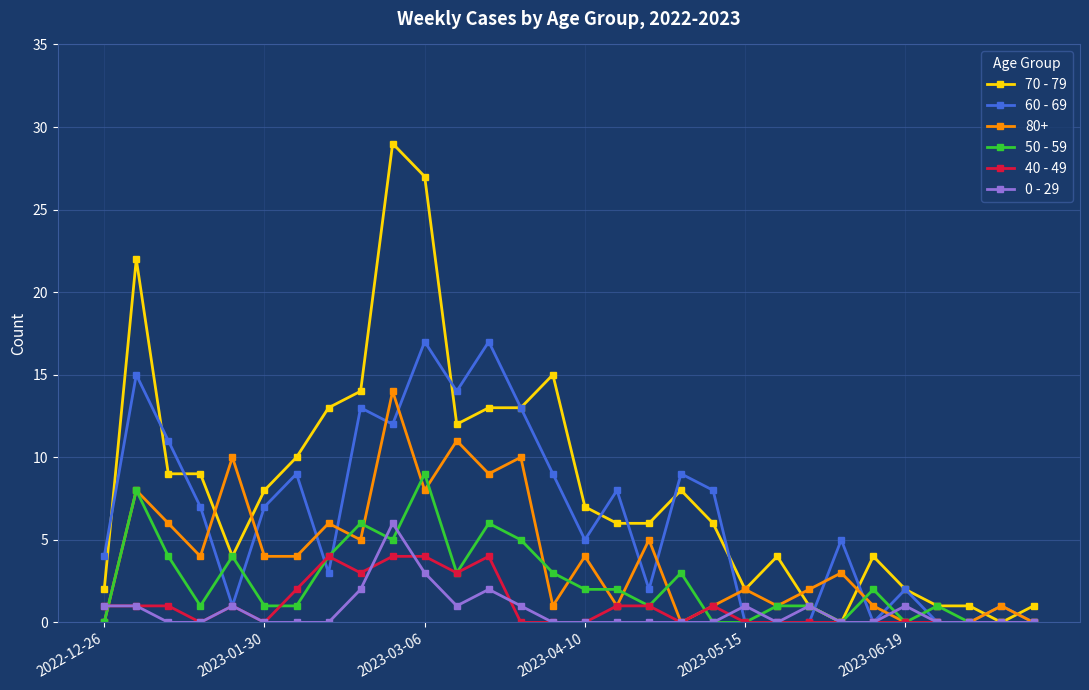

True or false: 80+ has more than 2 points higher than both neighbors.

True